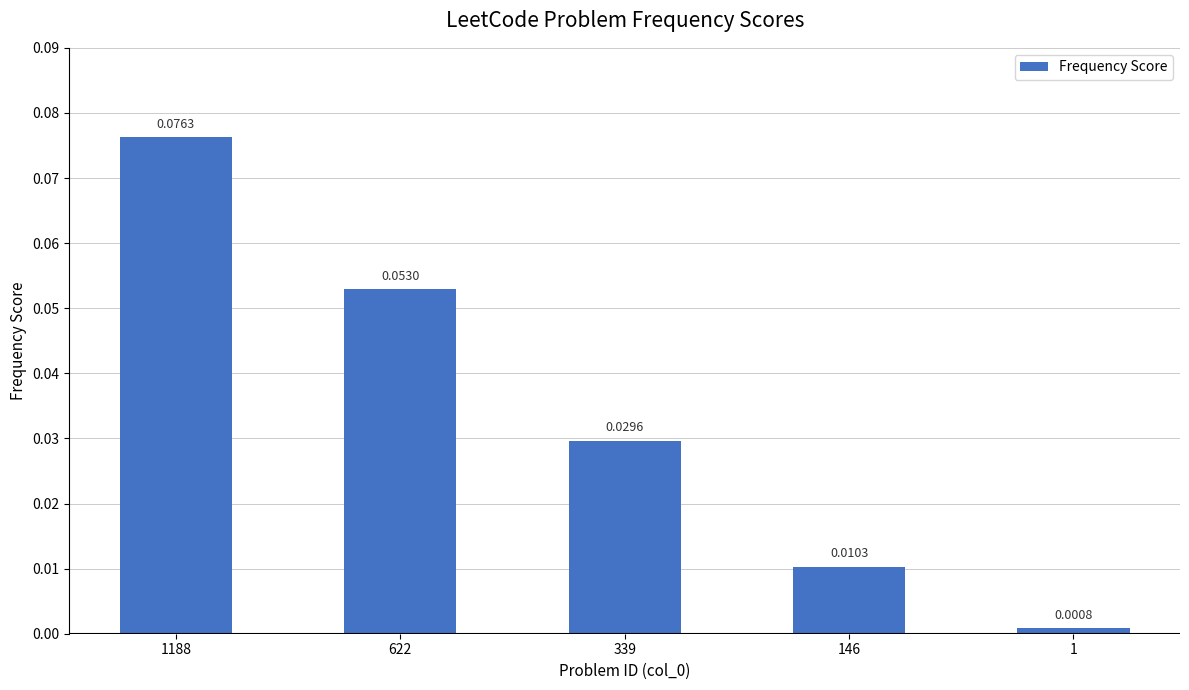

Count the number of categories in the chart.

5